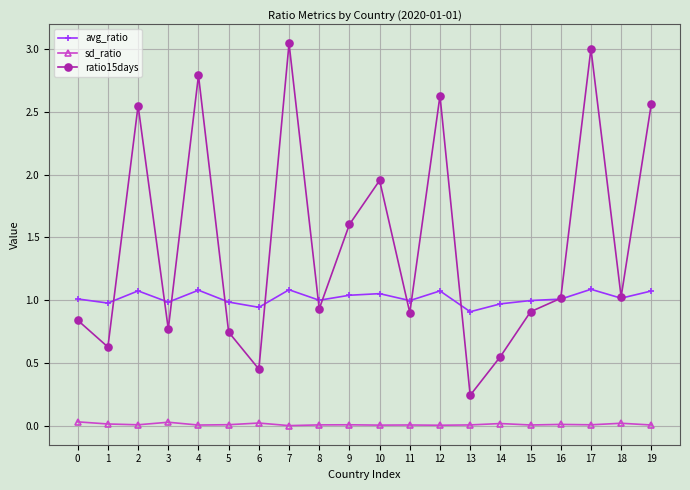

True or false: ratio15days has more than 2 interior local peaks.

True